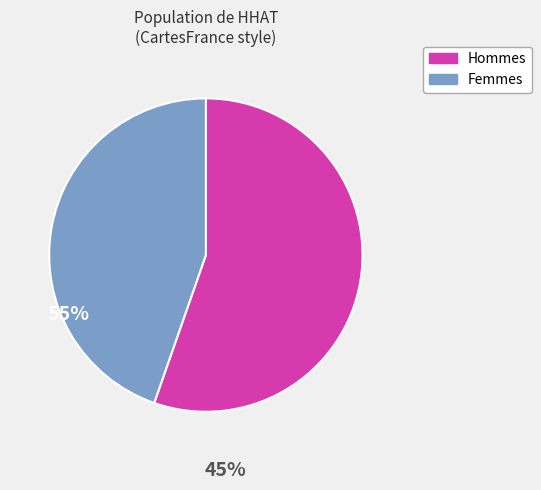

Which category accounts for the majority?

Hommes